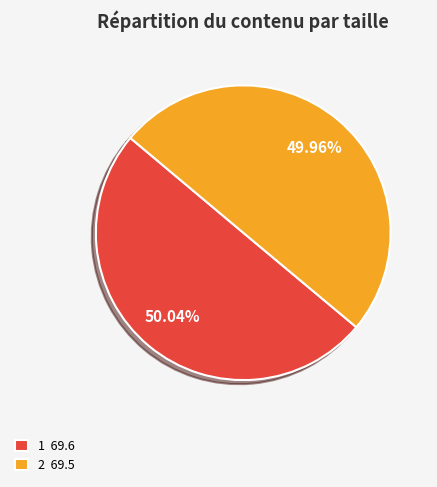

Count the number of slices in the pie.

2